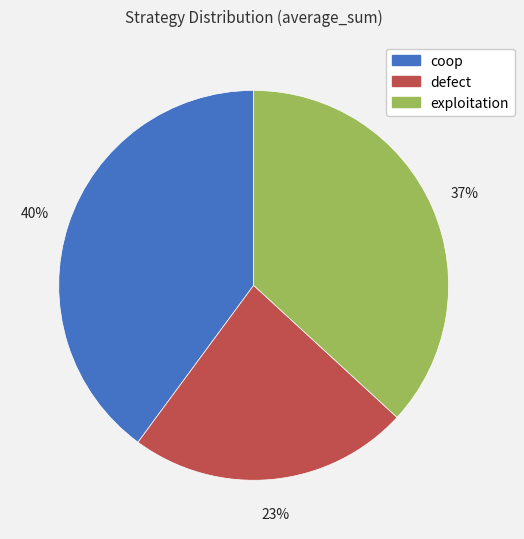

Rank the categories by value from lowest to highest.

defect, exploitation, coop